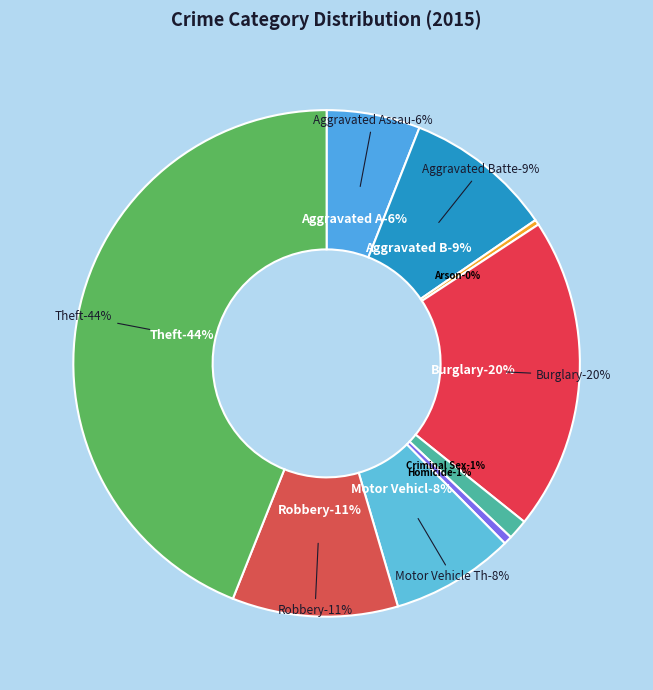

How many segments does this pie chart have?

9